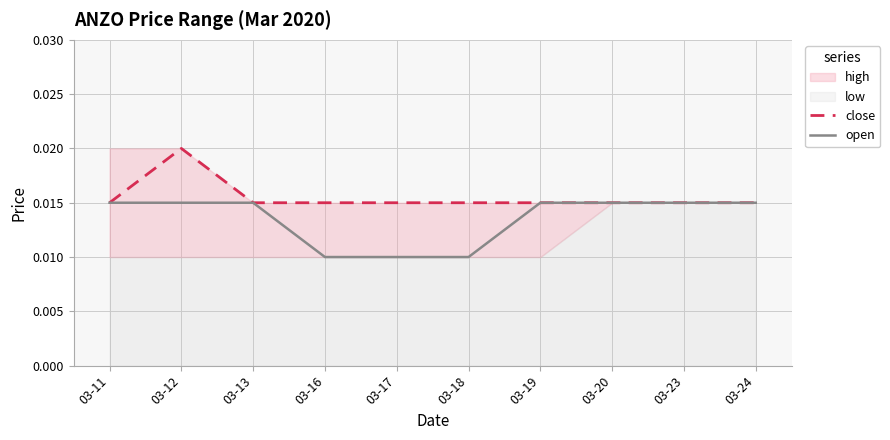

True or false: open has a value of 0.0 at 03-20.

False